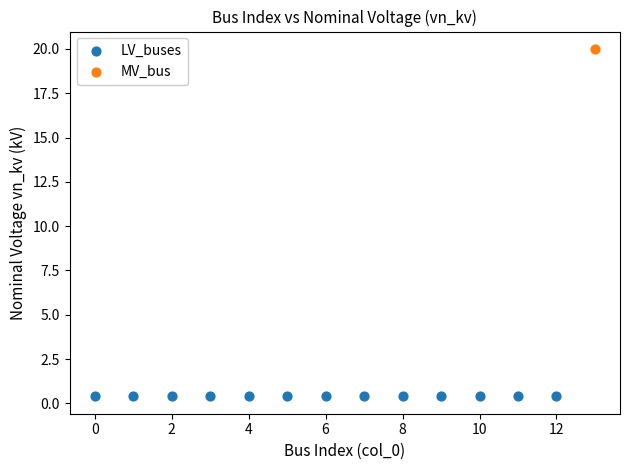

What are all the series names shown in the legend?

LV_buses, MV_bus